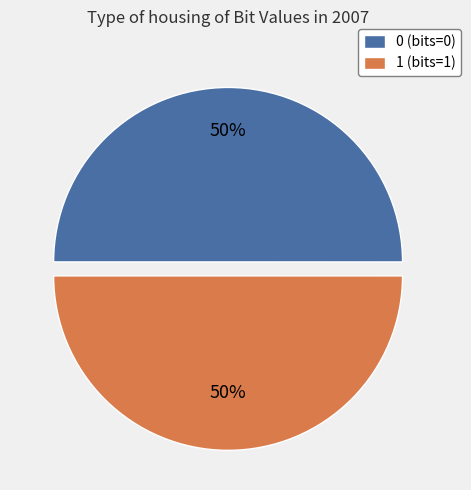

The 1 slice represents 57% of the pie. True or false?

False